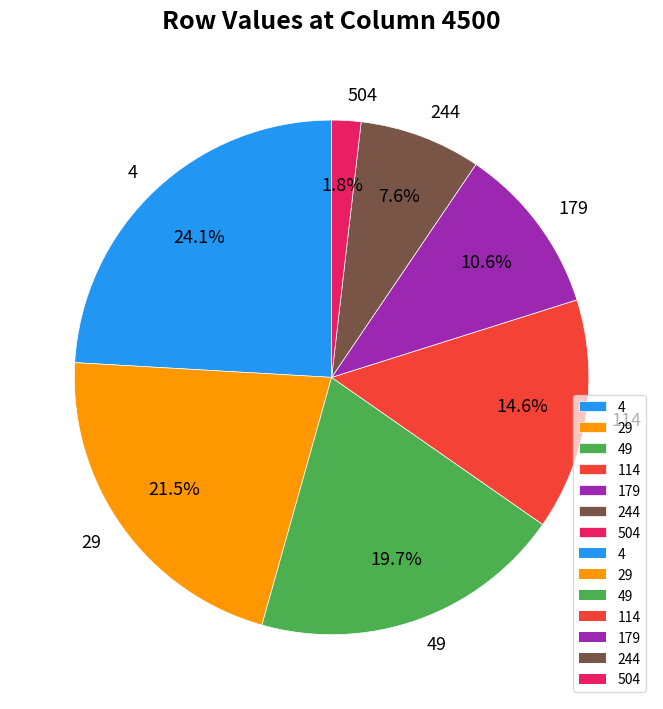

Is 49 the majority of the pie?

No